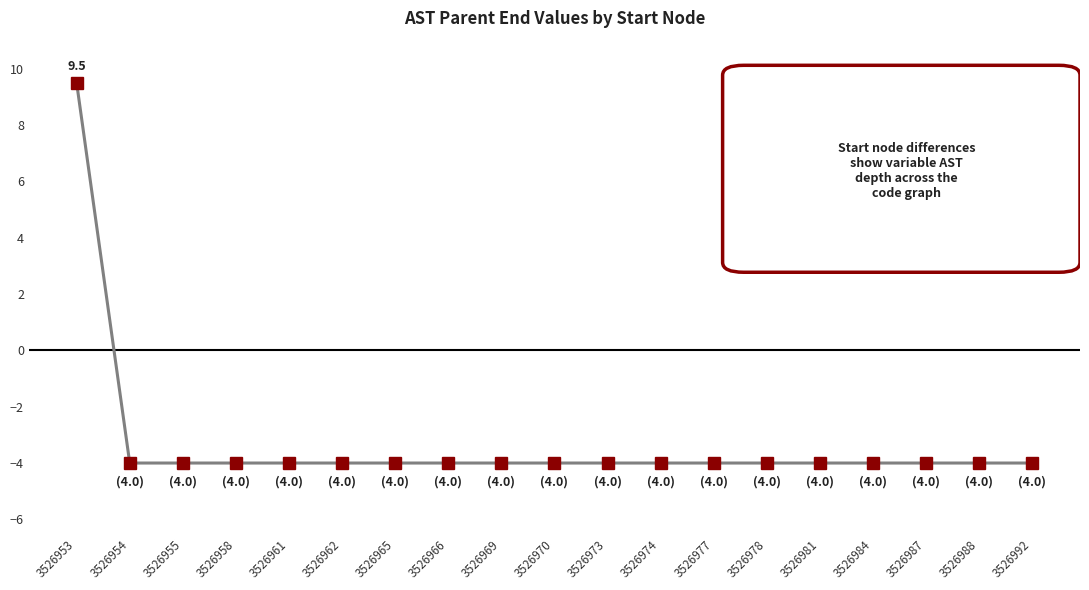

At which category does the chart reach its peak across all series?

3526953